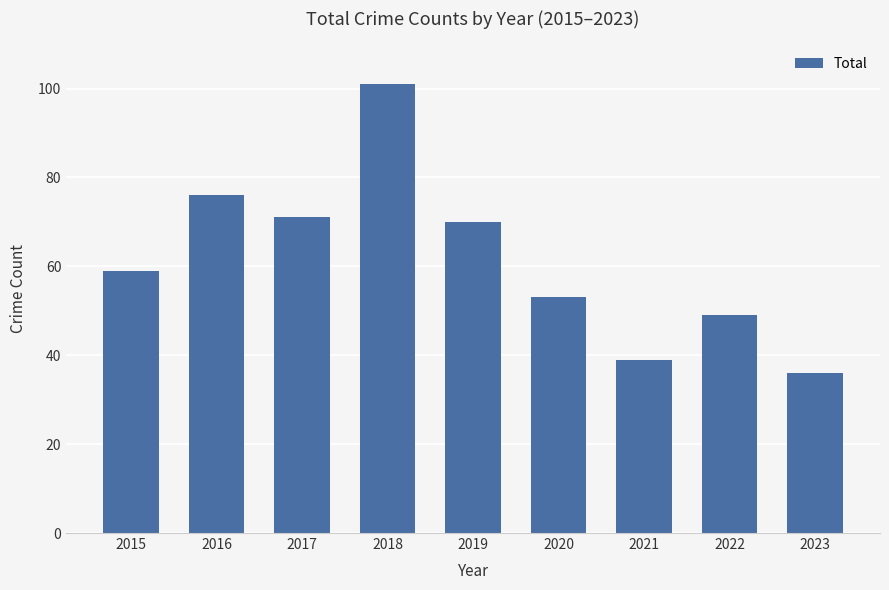

List the labels in order of value, smallest first.

2023, 2021, 2022, 2020, 2015, 2019, 2017, 2016, 2018